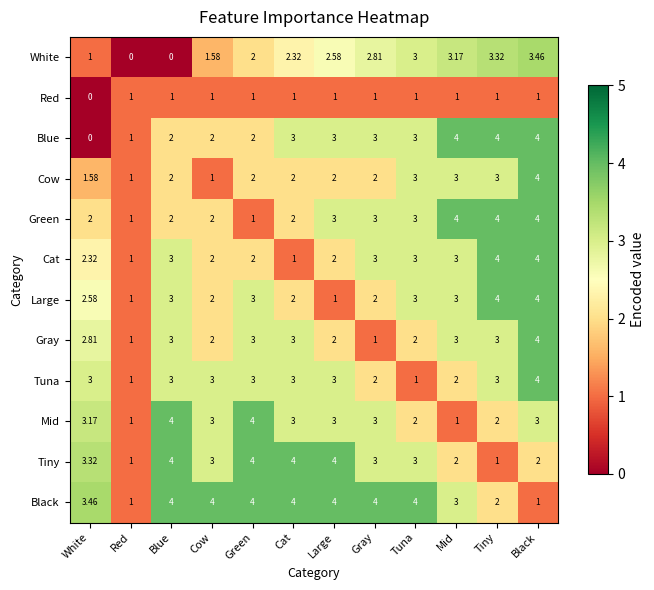

Which series has the widest spread of values?

Blue